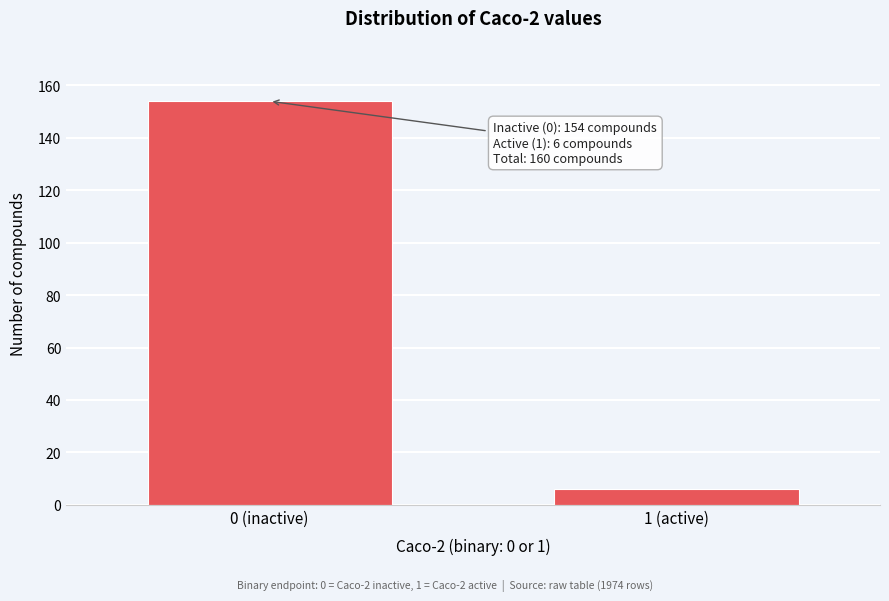

Reading left to right, list all the values displayed in this chart.

154	6